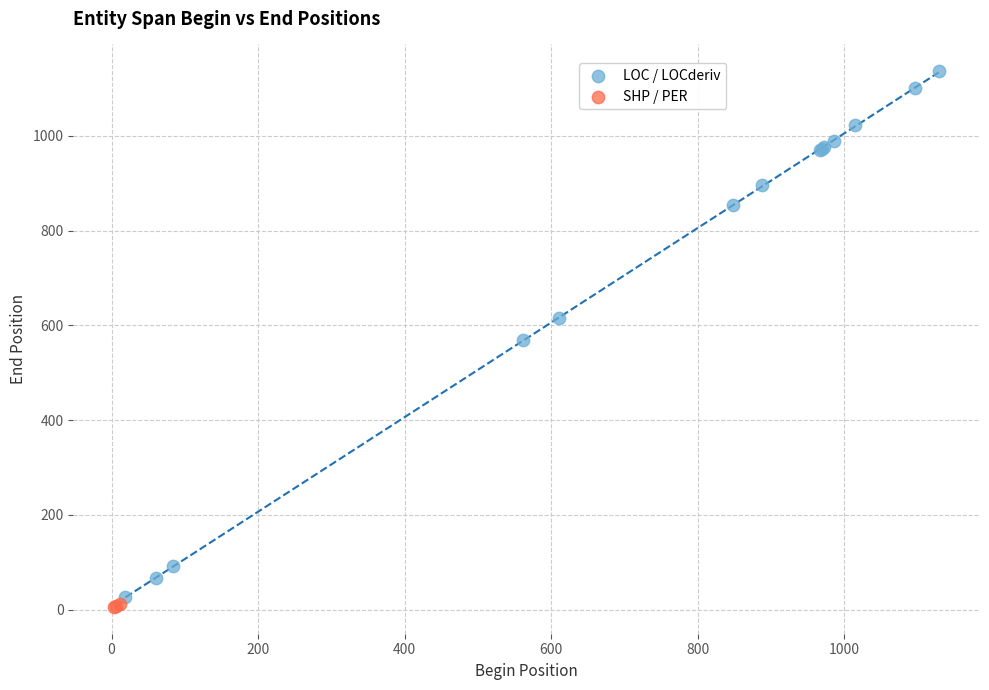

Which series has the largest Y range (max minus min)?

LOC / LOCderiv